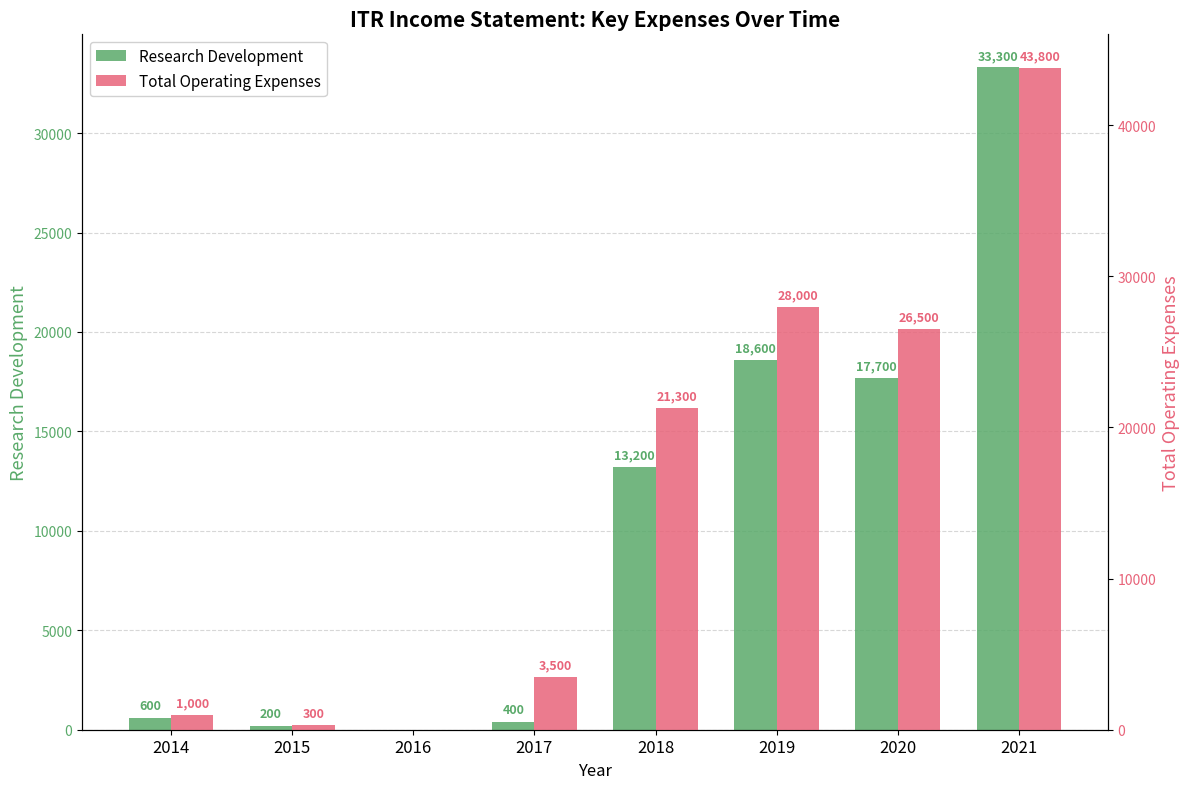

At which category is the sum across all series the highest?

2021